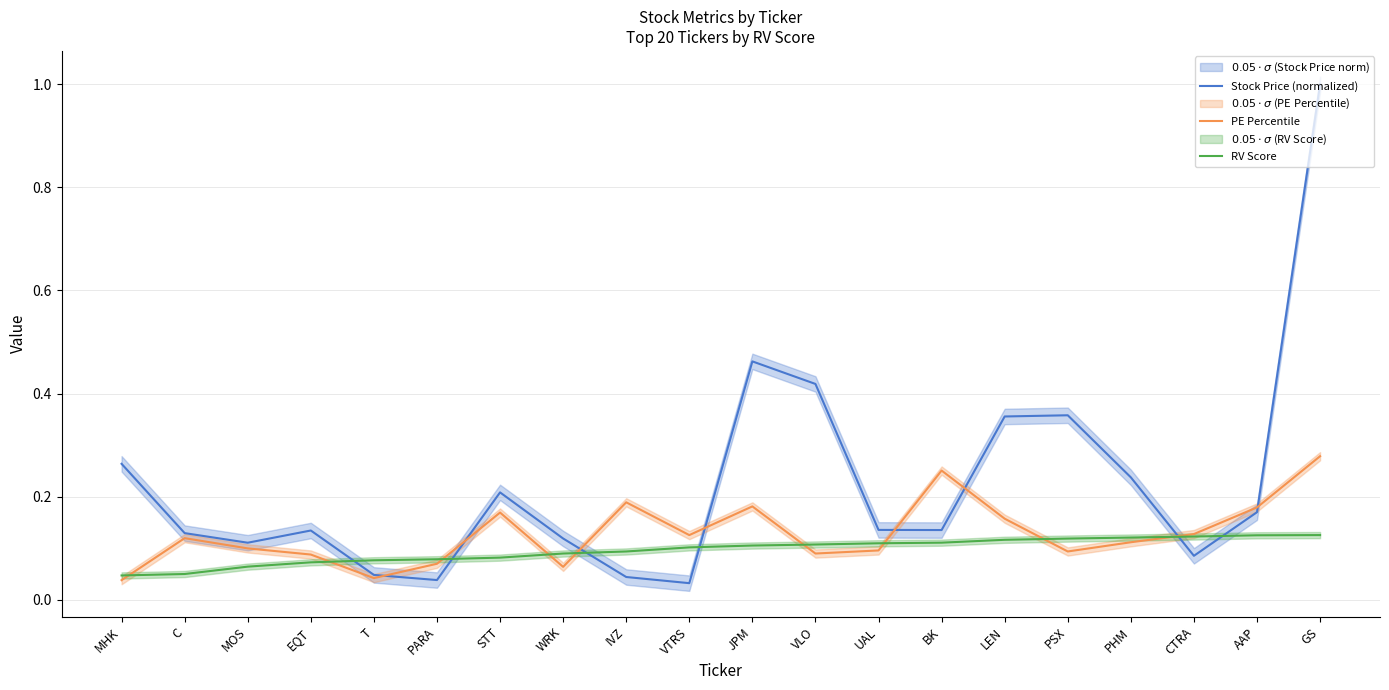

Does the chart have visible grid lines?

Yes